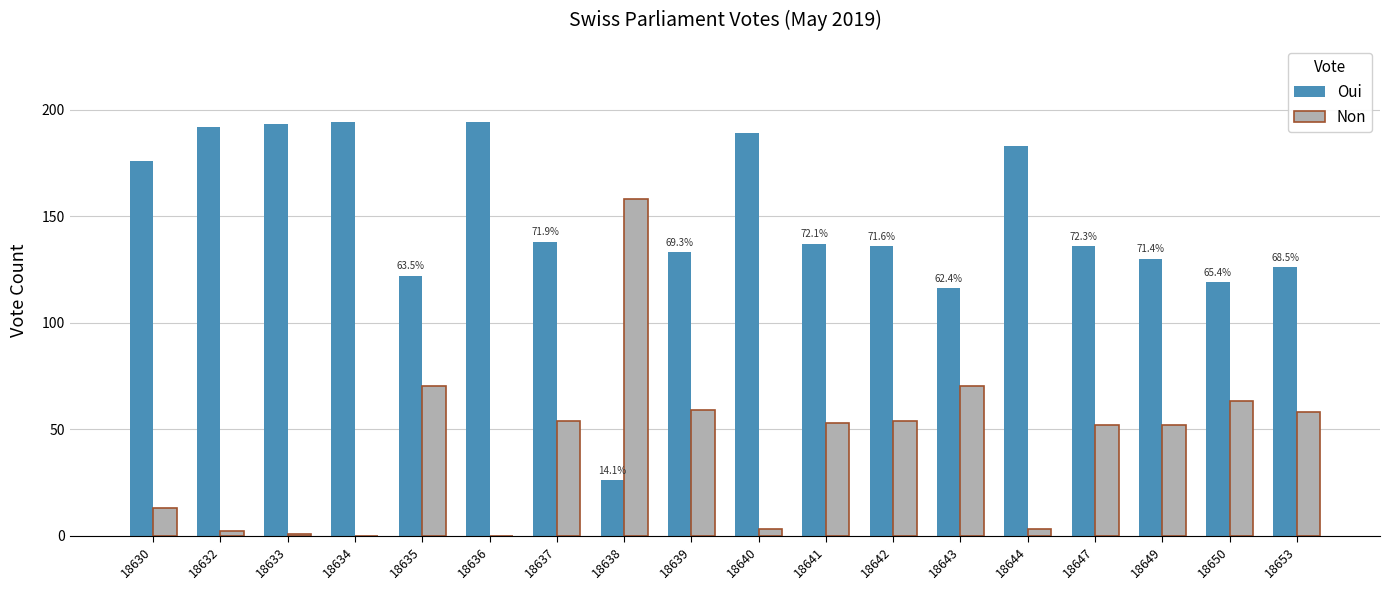

What is the maximum value for Non?

158